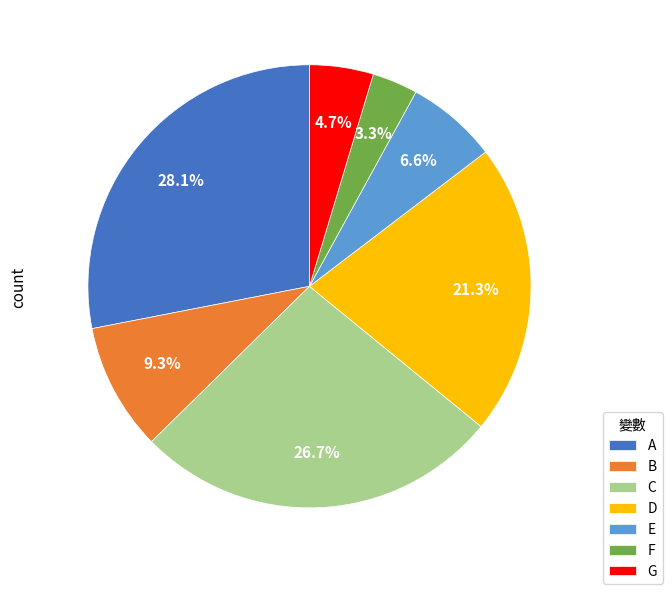

To the nearest percent, what is the difference between the G and C slice percentages?

22%